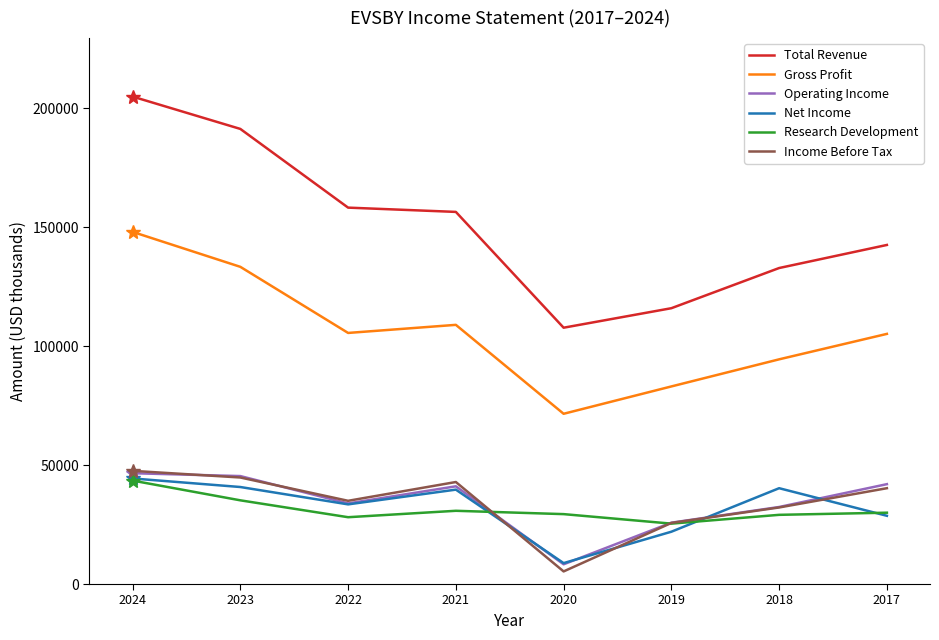

What is the difference between the second highest and second lowest values in the Gross Profit series?

50300